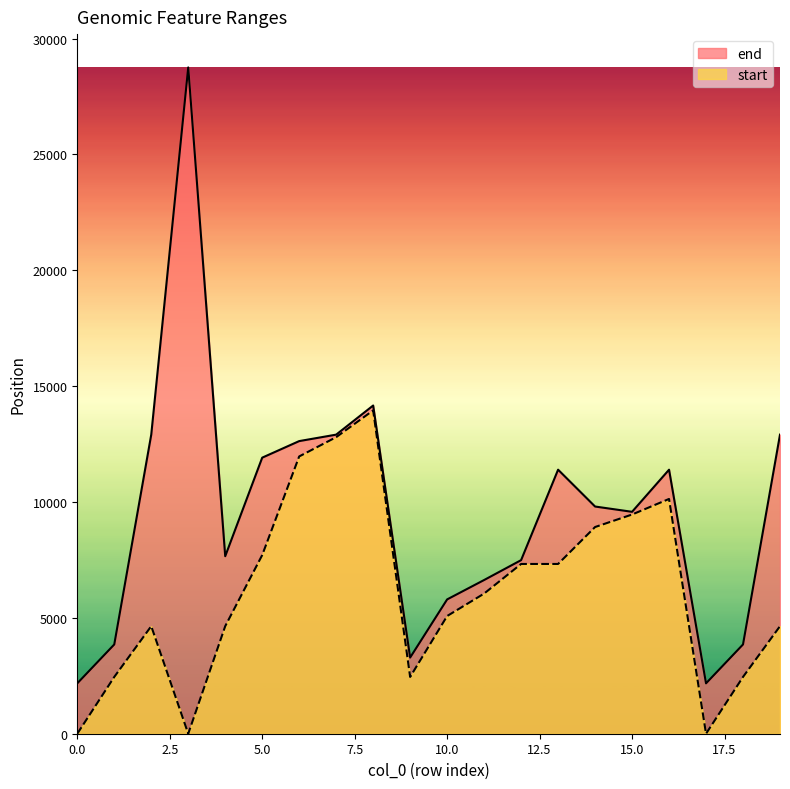

What is the difference between the maximum and second lowest values in the end series?

26584